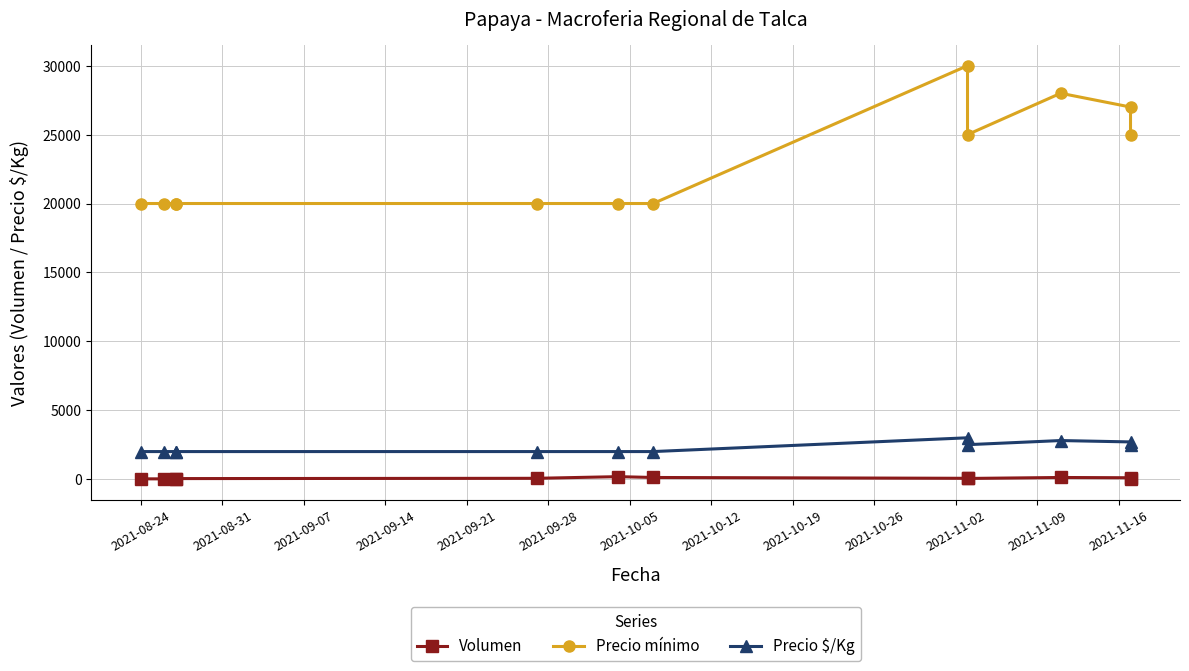

At how many categories does at least one series exceed 29421?

1